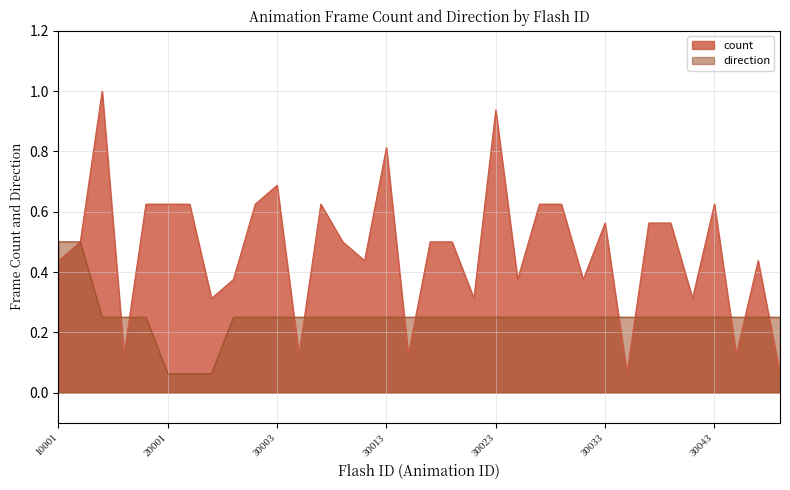

True or false: count has a value of 0.3 at 30043.

False